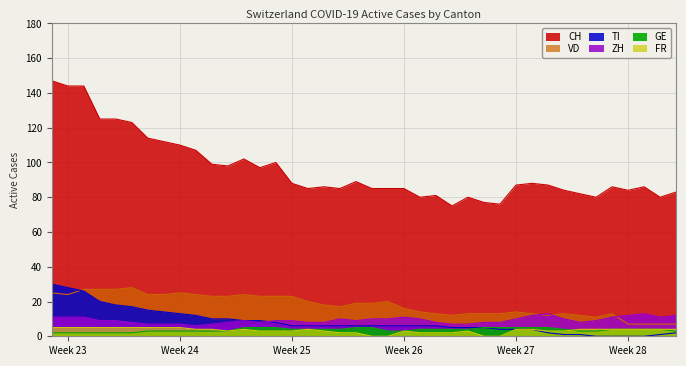

What is the sum of all ZH values?

371